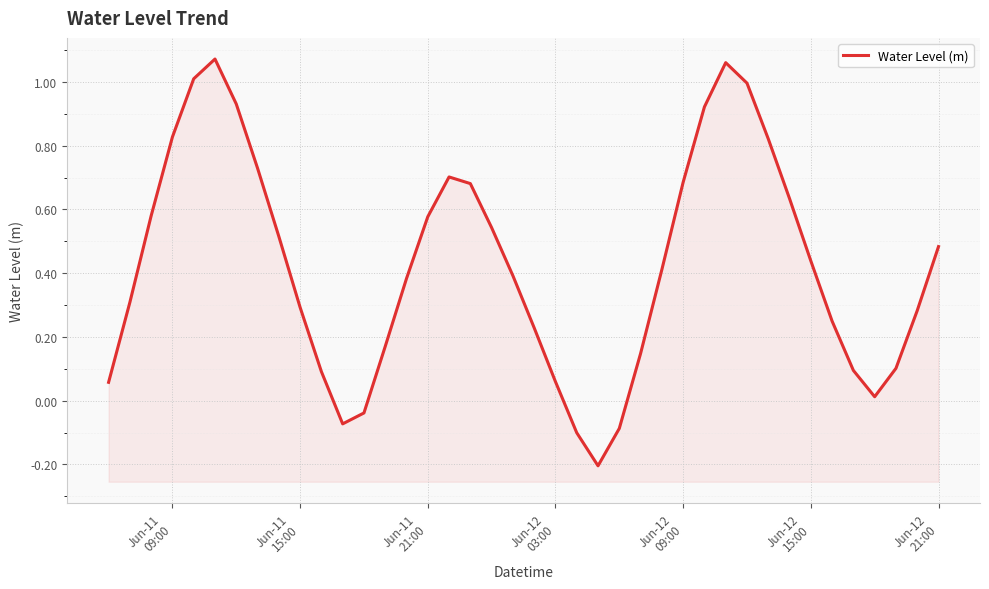

What position from the left is Jun-12
09:00?

5